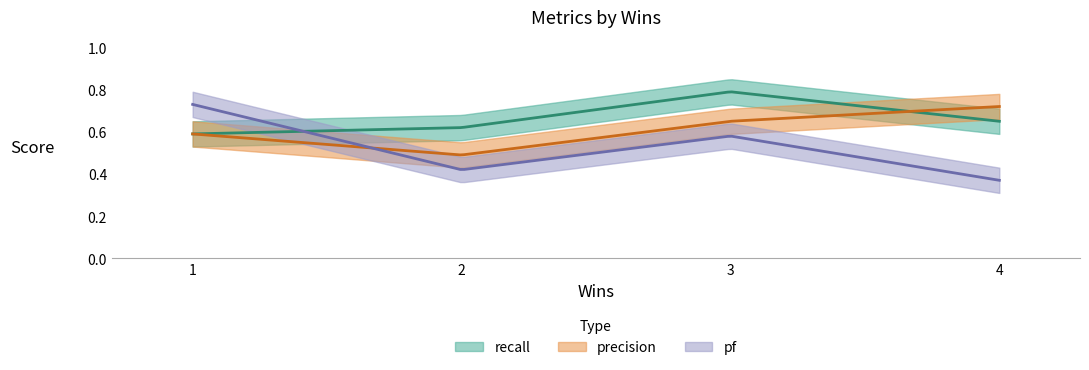

What are all the series names shown in the legend?

recall, precision, pf